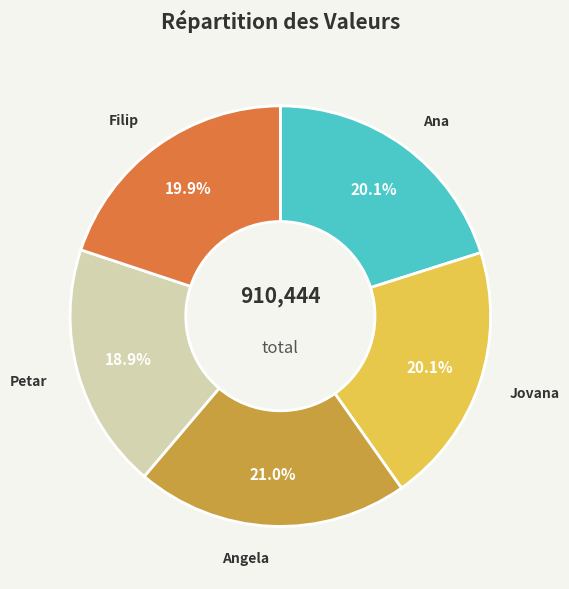

Which category has the smallest portion of the pie?

Petar